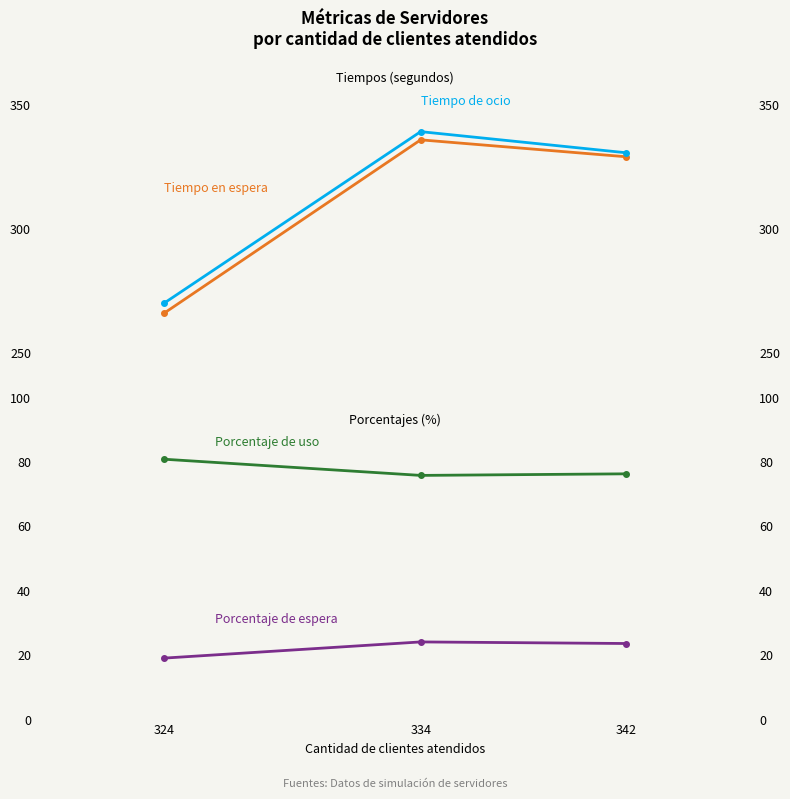

Which has a higher value, 324 or 342?

342